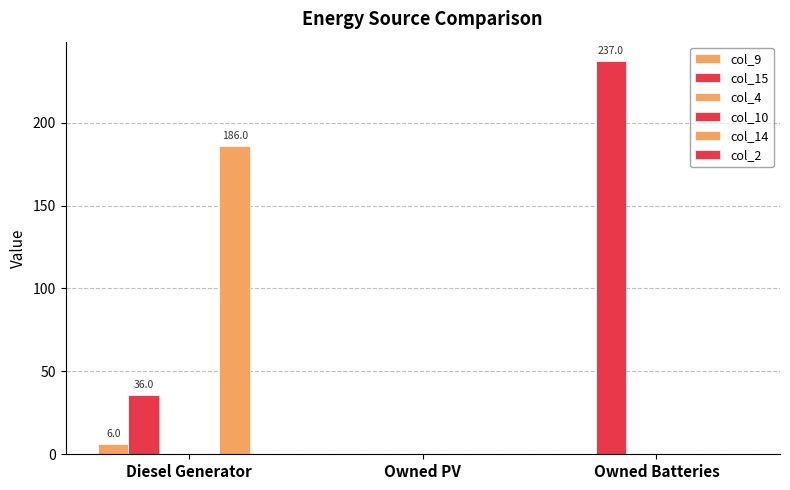

How many bars are there in total?

18